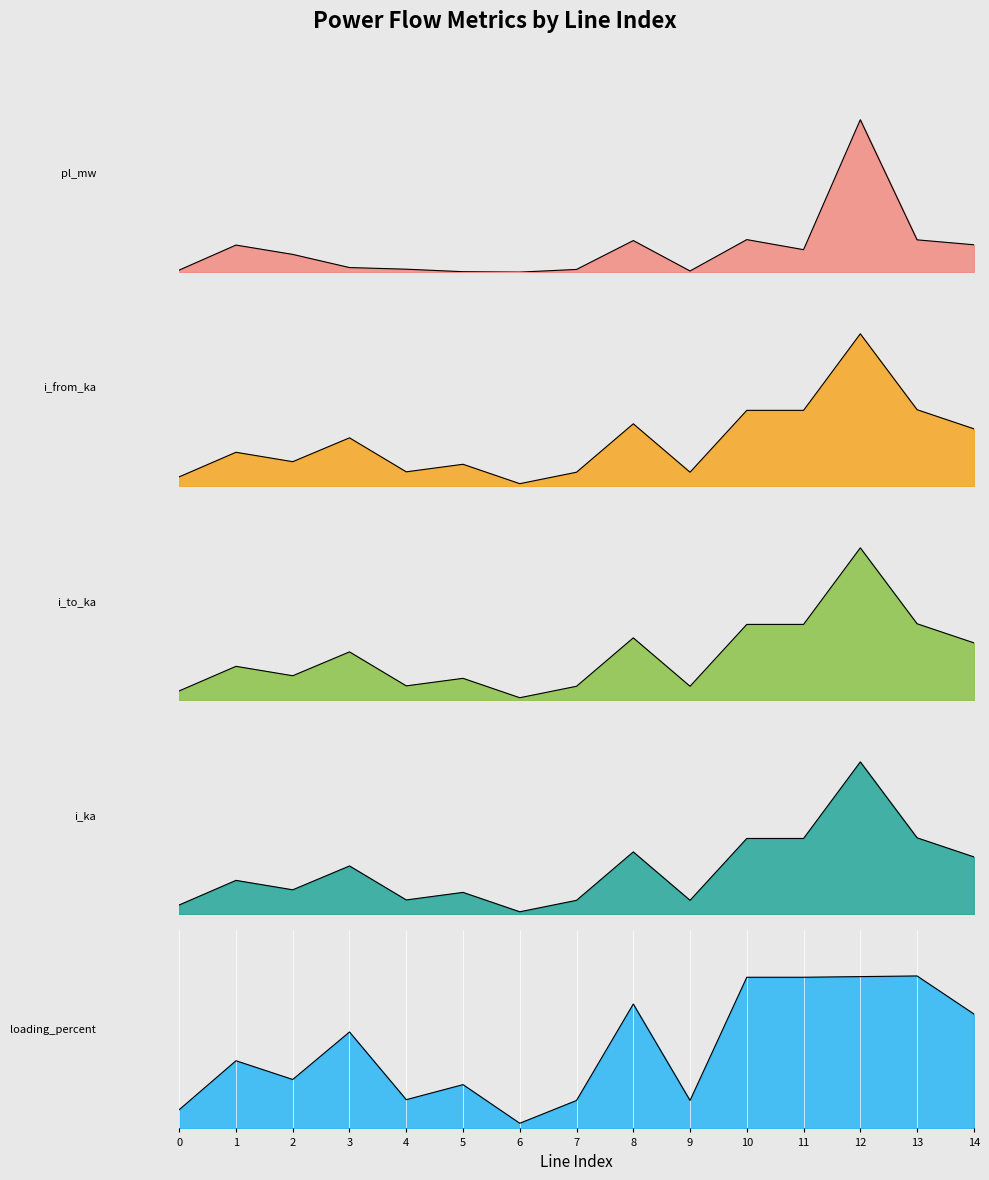

Which series has the largest total across all categories?

loading_percent